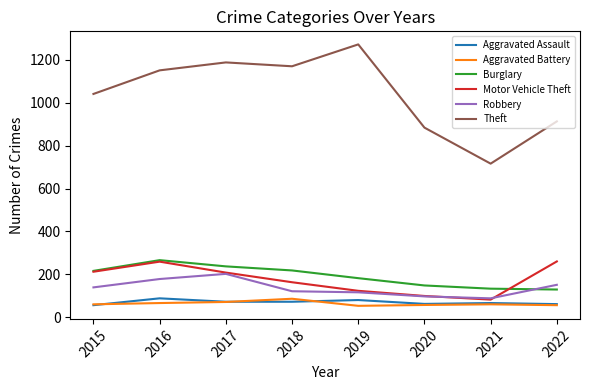

Which series has the largest range (max minus min)?

Theft